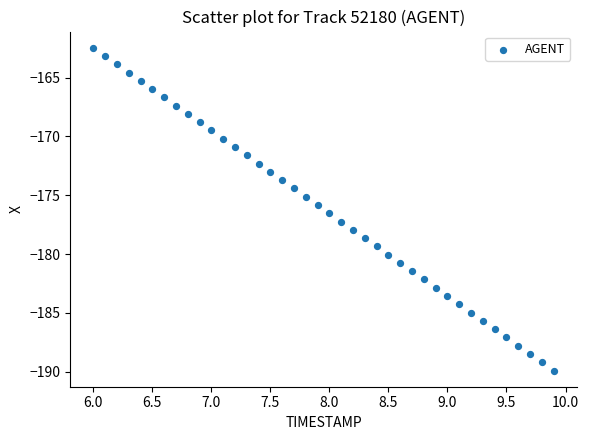

What is the range of Y values (max minus min)?

27.5